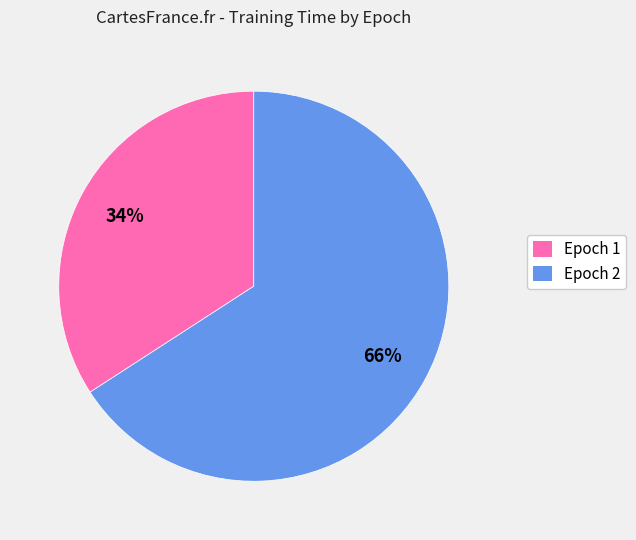

To the nearest percent, what is the average slice percentage?

50%